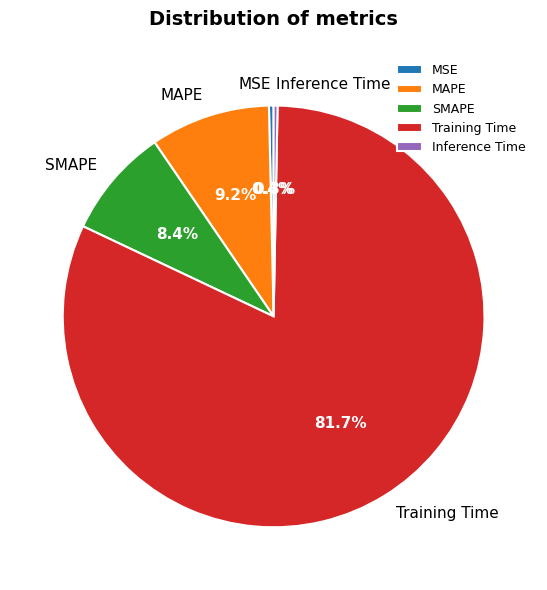

What is the majority slice?

Training Time